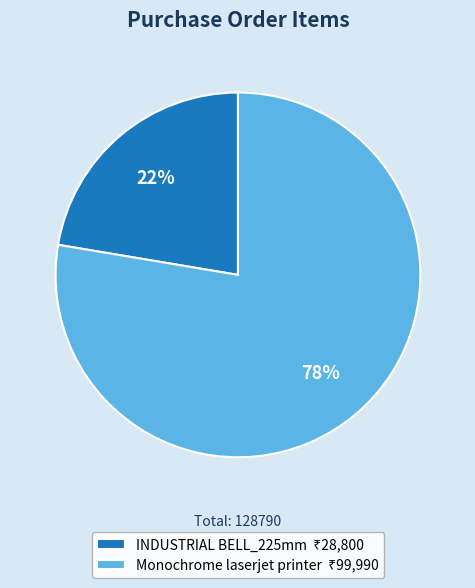

Is there a majority slice in this chart?

Yes